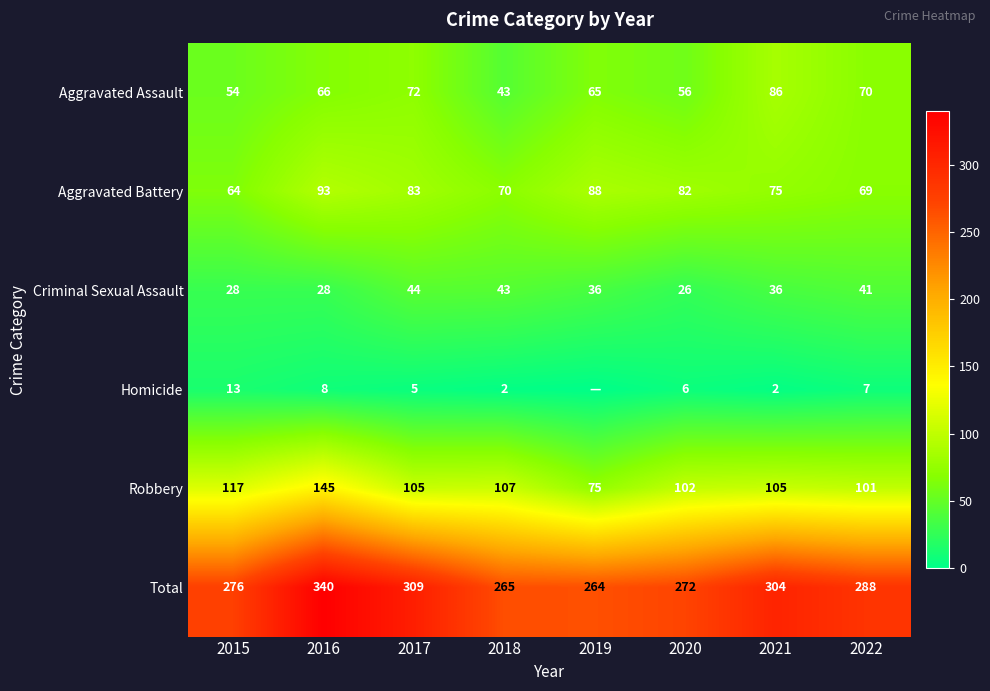

What is the total value across all series at 2017?

618